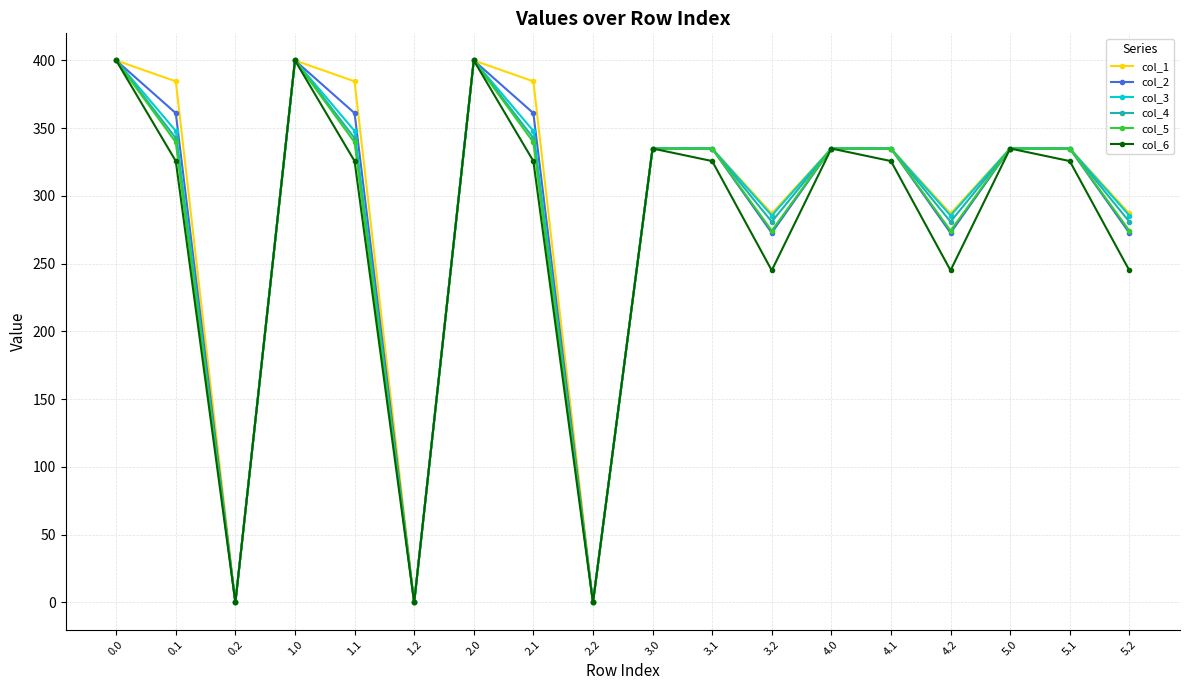

At how many categories does at least one series exceed 309?

12